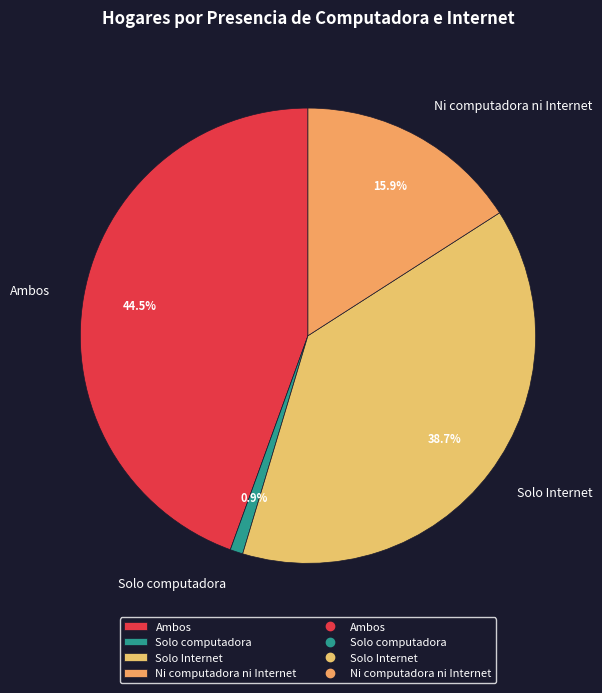

Which has a higher value, Solo computadora or Solo Internet?

Solo Internet